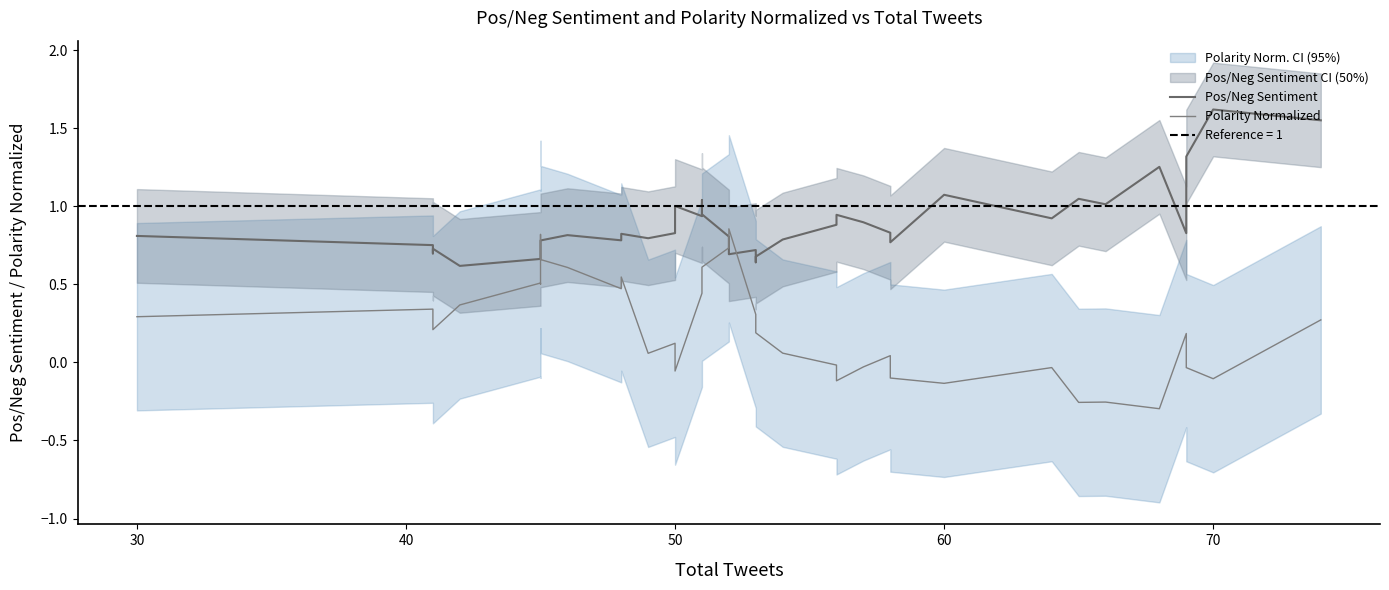

After their last crossing, which series has the higher values: Polarity Normalized or Pos/Neg Sentiment?

Pos/Neg Sentiment